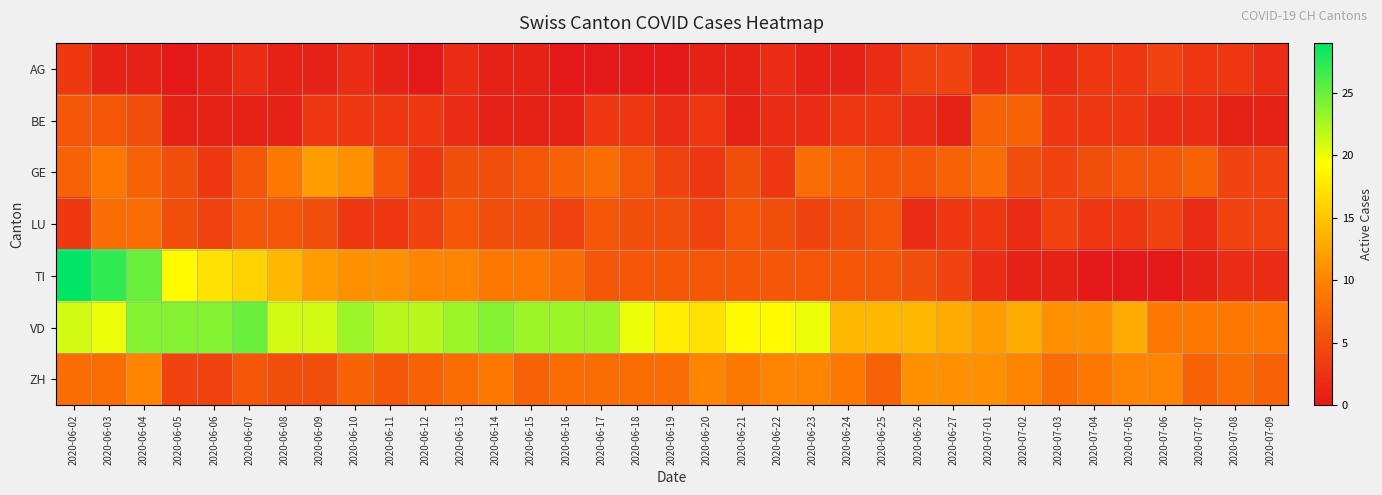

List the series in order of their peak value, lowest first.

AG, BE, LU, ZH, GE, VD, TI